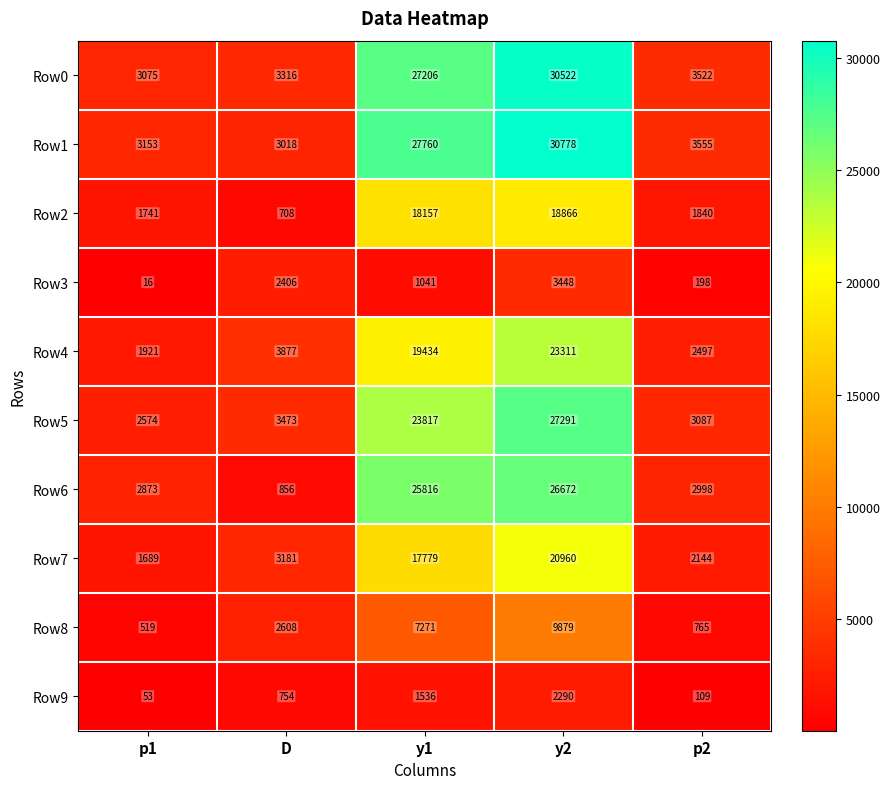

True or false: Row6 has a value of 1544 at p2.

False